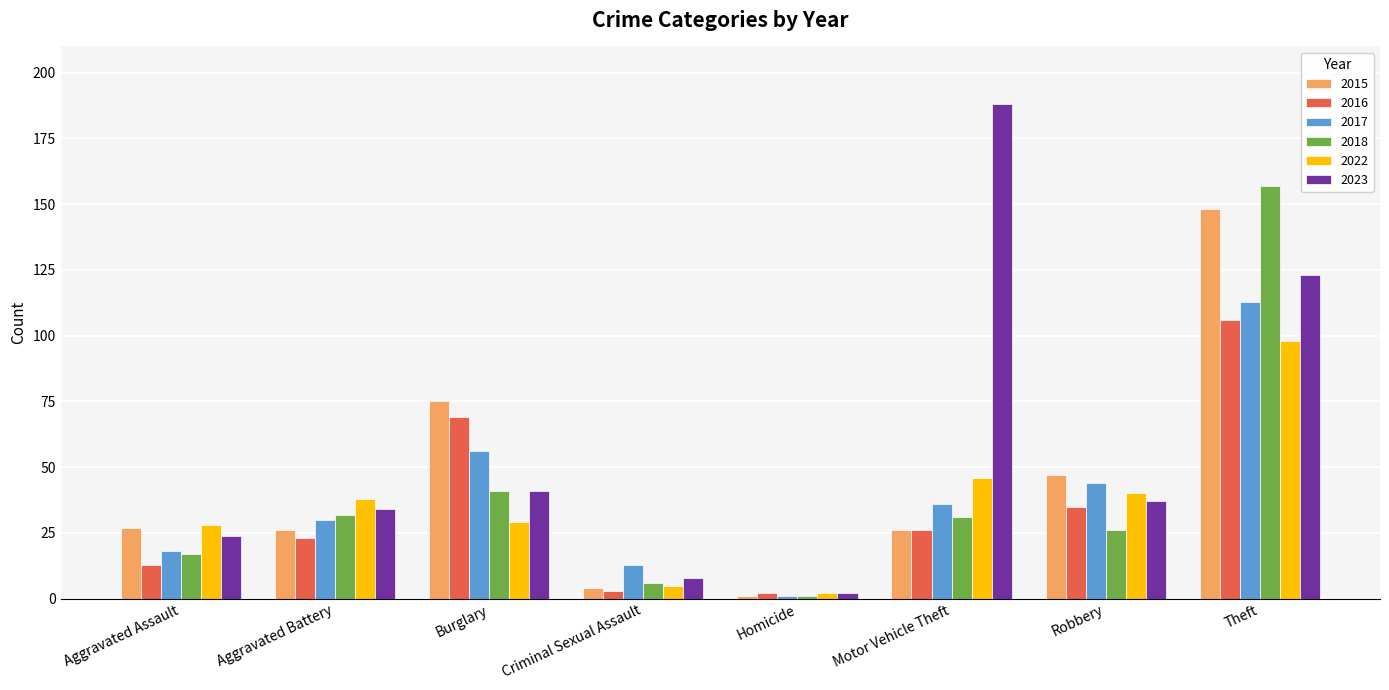

What is the sum of all 2018 values?

311